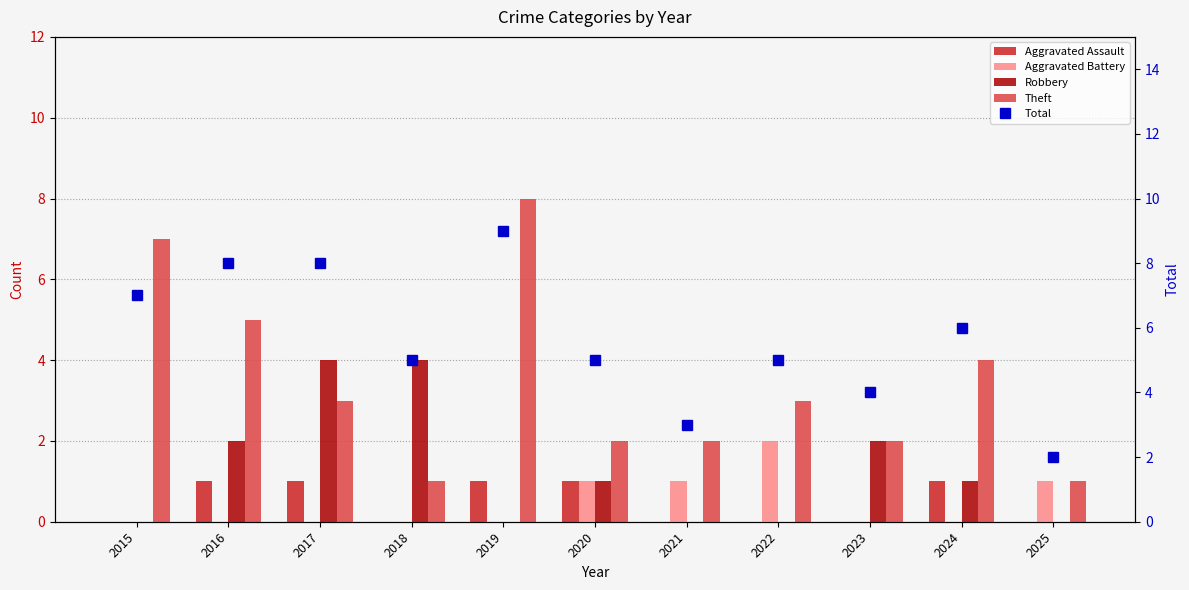

True or false: Aggravated Battery has a value of 0 at 2024.

True